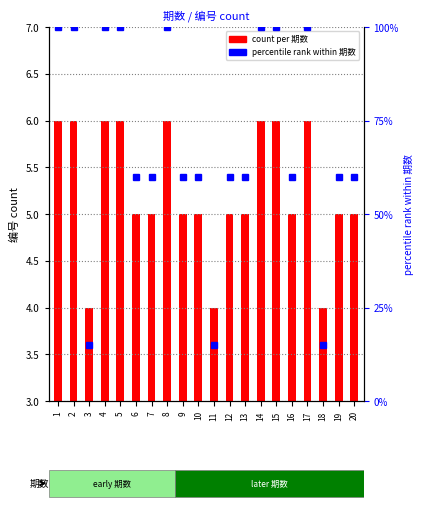

How many categories are shown in the chart?

20